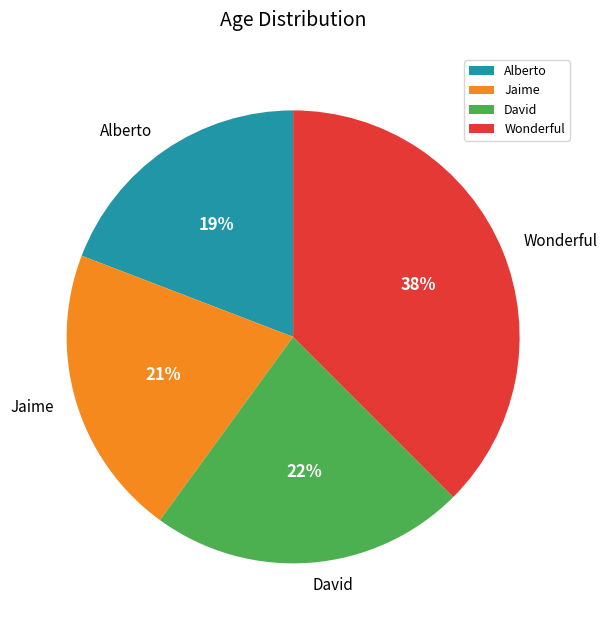

Does any single category account for the majority?

No